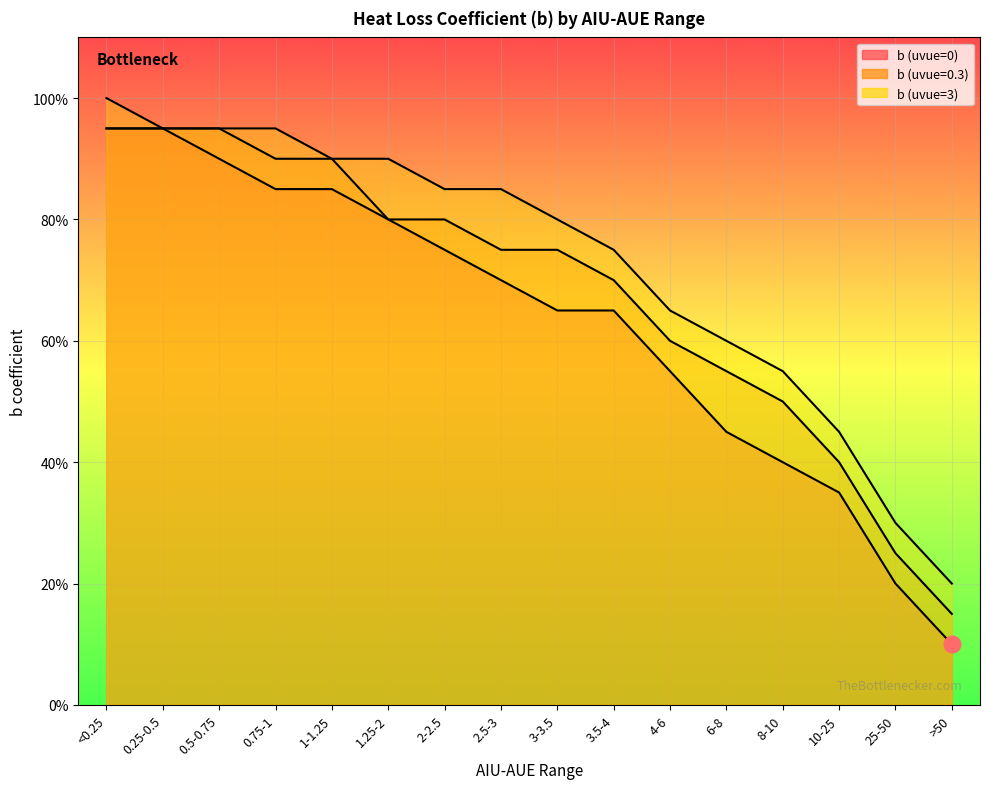

What is the label of the 2nd point from the right?

25-50